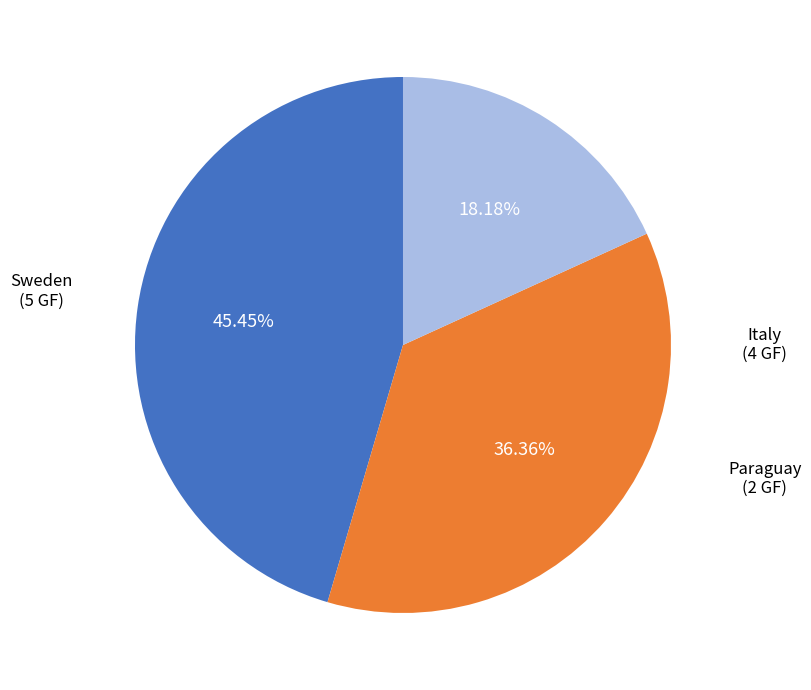

Is there a majority slice in this chart?

No